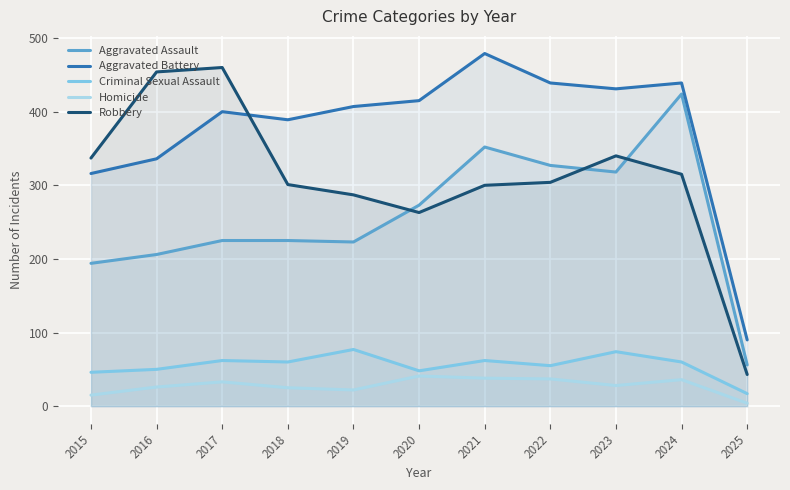

Where is the first local maximum for Robbery?

2017